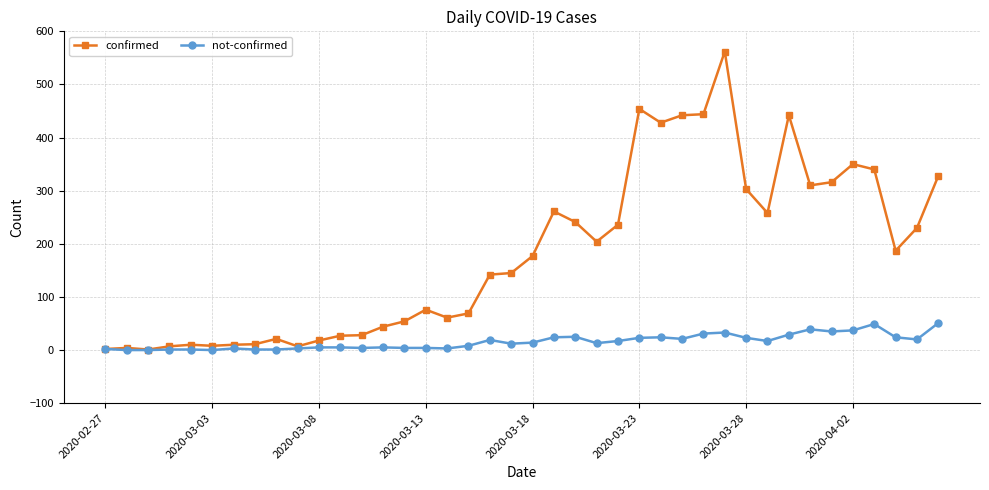

At how many categories does at least one series exceed 288?

12